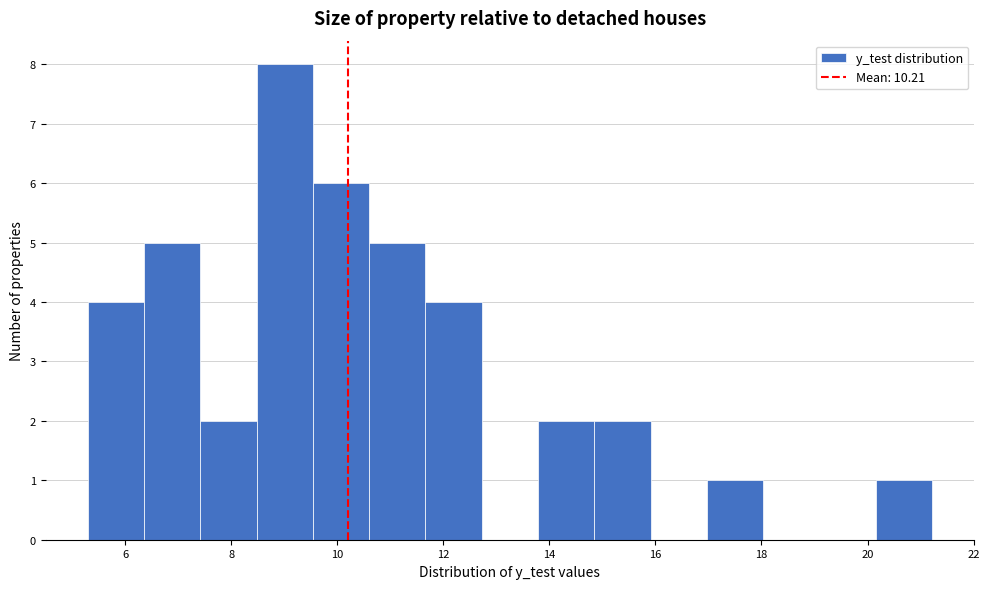

Reading left to right, transcribe this chart: for each bar, give the range it covers on the x-axis and its height. Neither the bar edges nor the heights are printed on the chart, so give them approximately, as read against the axes.

5.2 to 6.4: 4
6.4 to 7.4: 5
7.4 to 8.4: 2
8.4 to 9.6: 8
9.6 to 10.6: 6
10.6 to 11.6: 5
11.6 to 12.8: 4
12.8 to 13.8: 0
13.8 to 14.8: 2
14.8 to 16.0: 2
16.0 to 17.0: 0
17.0 to 18.0: 1
18.0 to 19.0: 0
19.0 to 20.2: 0
20.2 to 21.2: 1